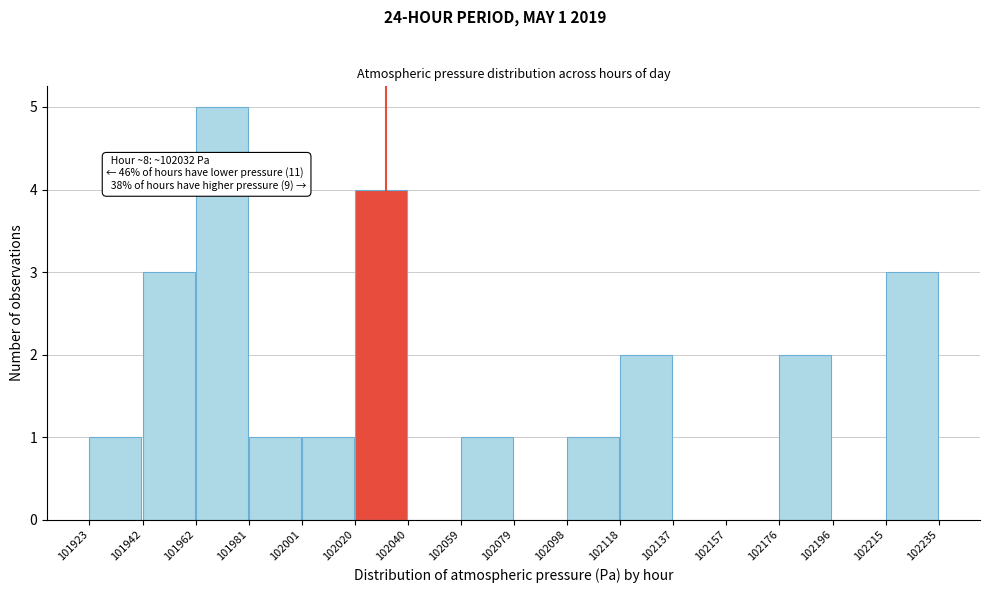

Over which range of the x-axis is the bar tallest?

101962 to 101981